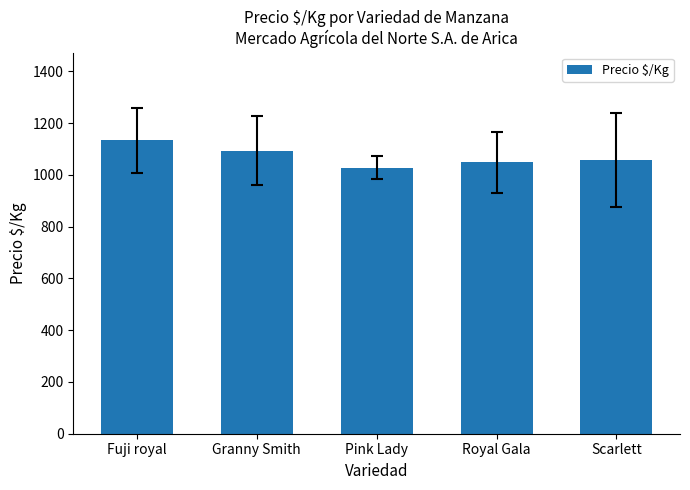

What is the minimum value shown in the chart?

1027.7